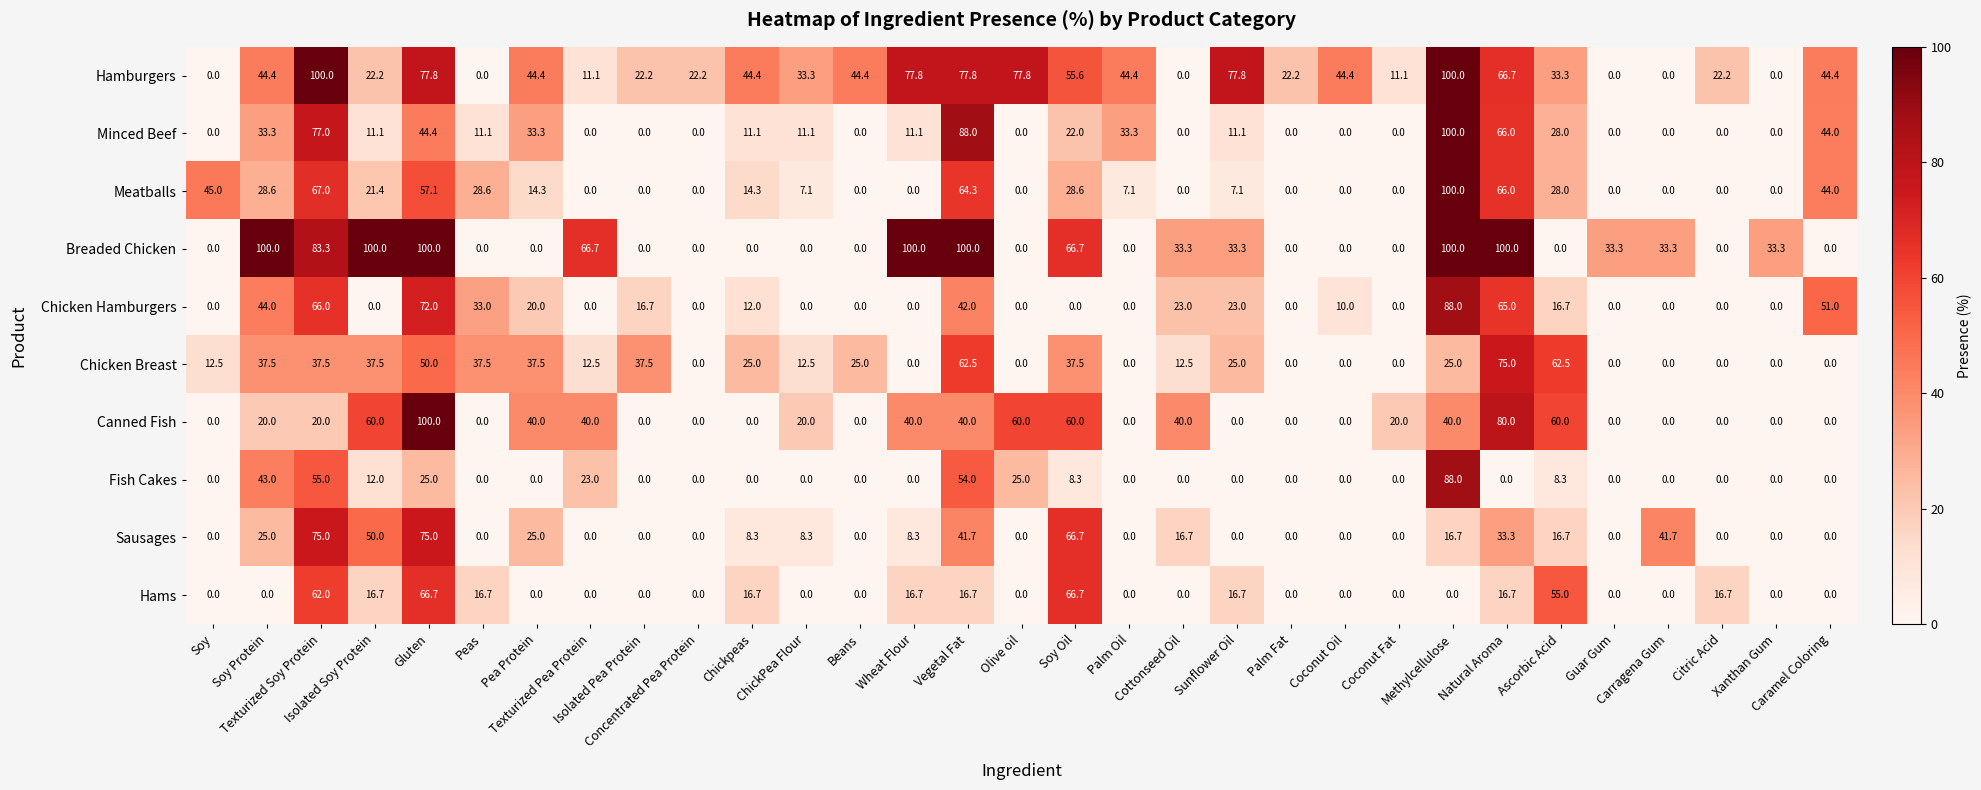

What is the greatest value displayed?

100.0